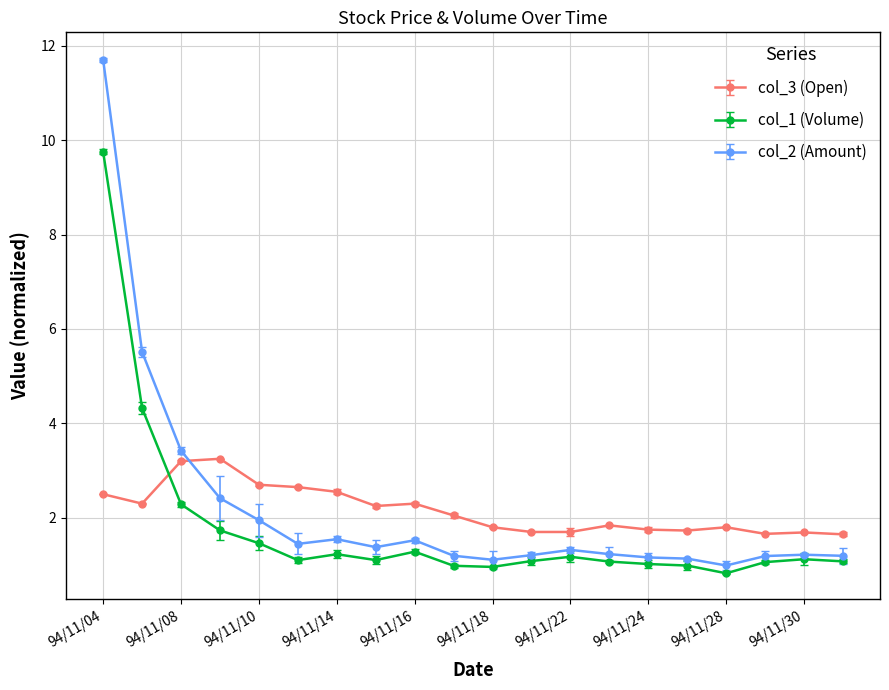

What is the label of the 13th point from the left?

94/11/22